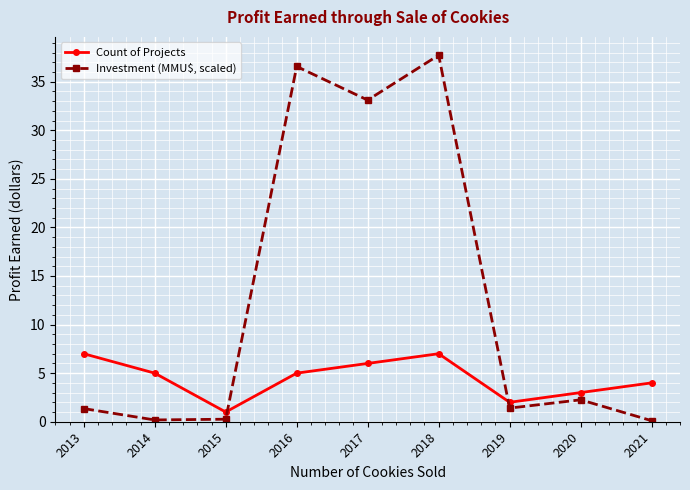

Is this an area chart (filled region under the line)?

No